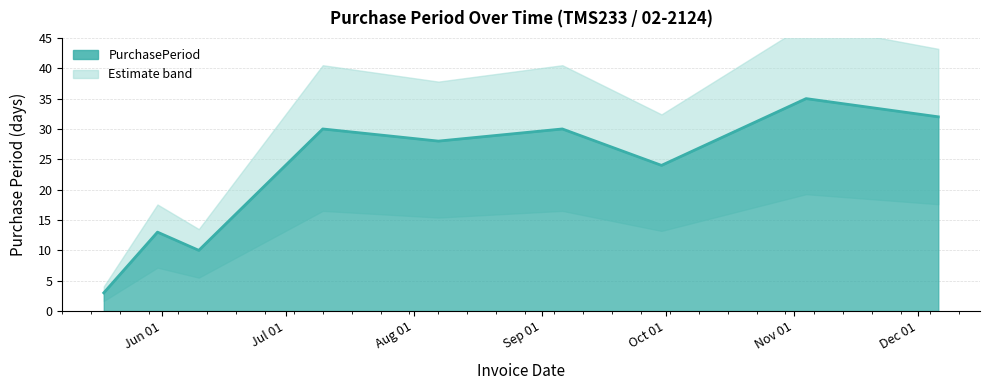

What is the minimum value shown in the chart?

3